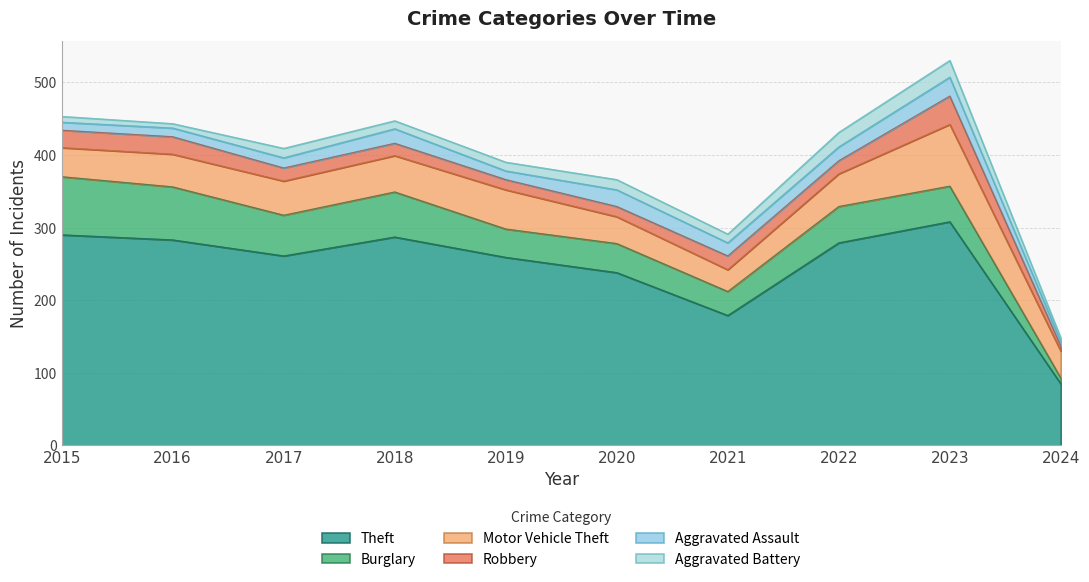

How many lines are shown in the chart?

6